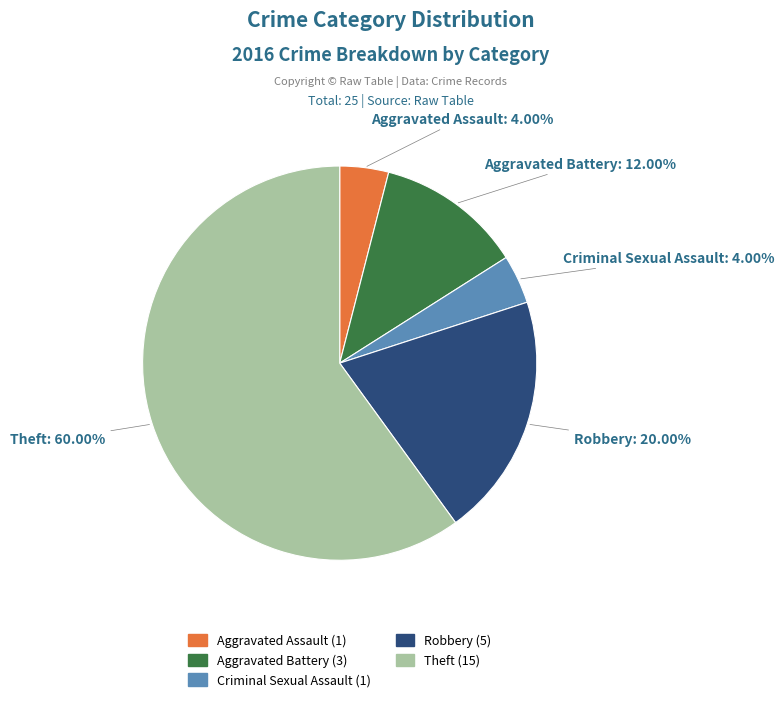

To the nearest percent, what portion does Aggravated Battery represent?

12%